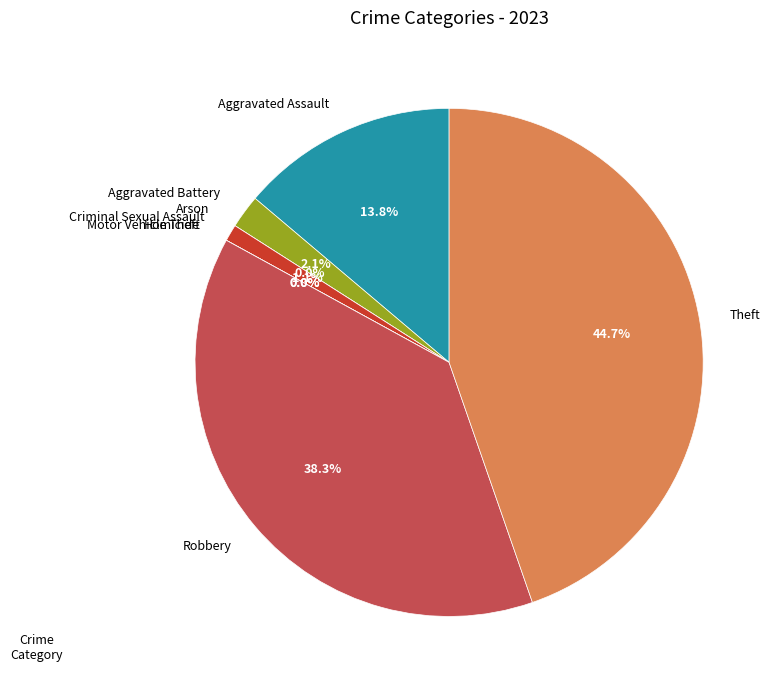

What is the smallest slice in the pie chart?

Arson